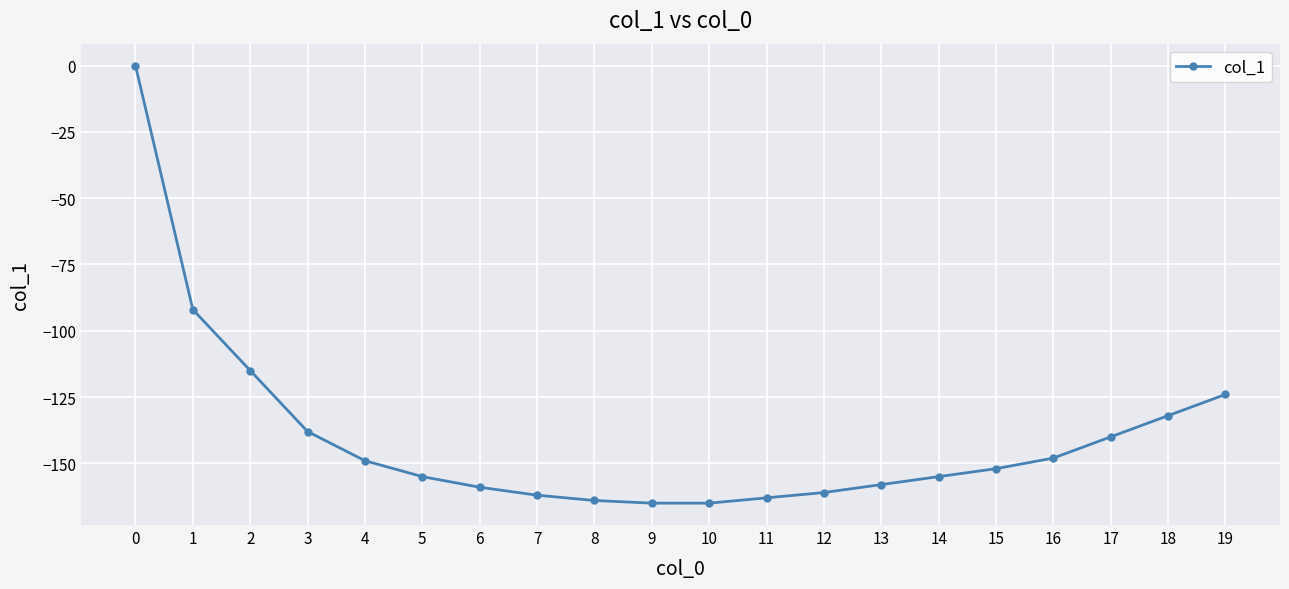

What is the value of the 20th point from the left?

-124